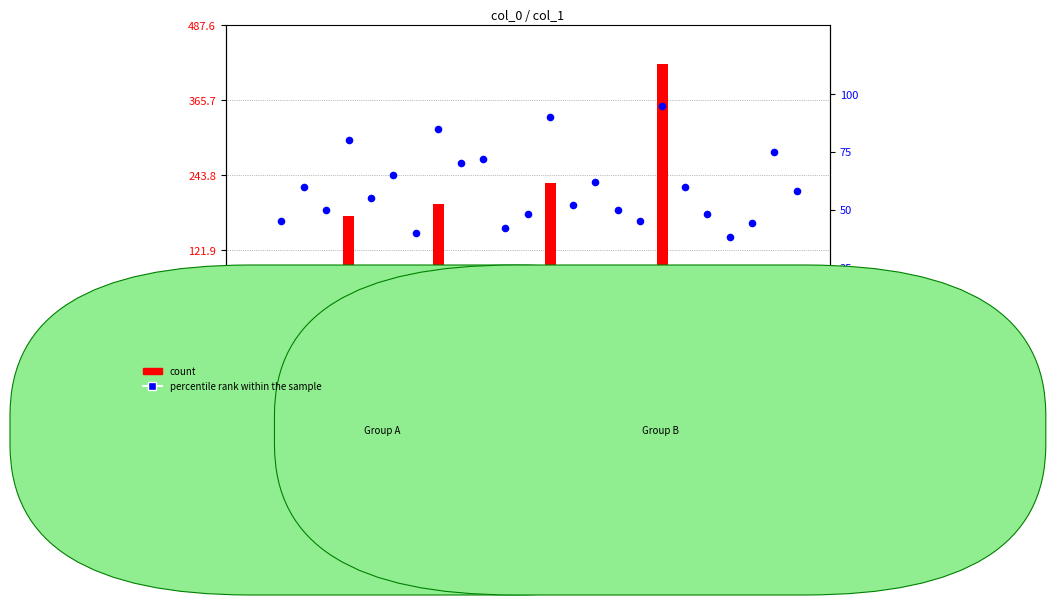

Which series has the largest total across all categories?

count